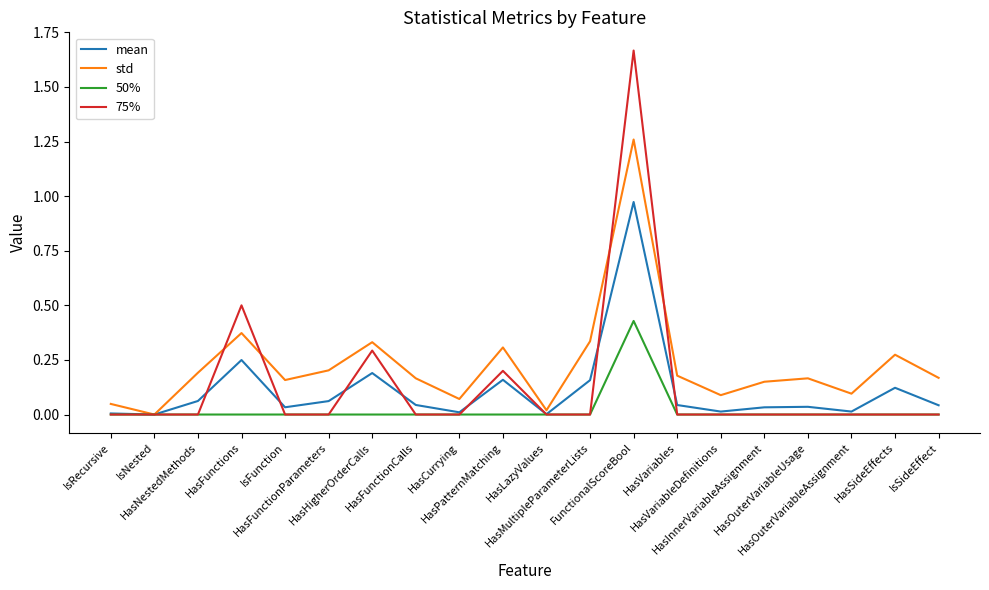

Which series has the largest total across all categories?

std